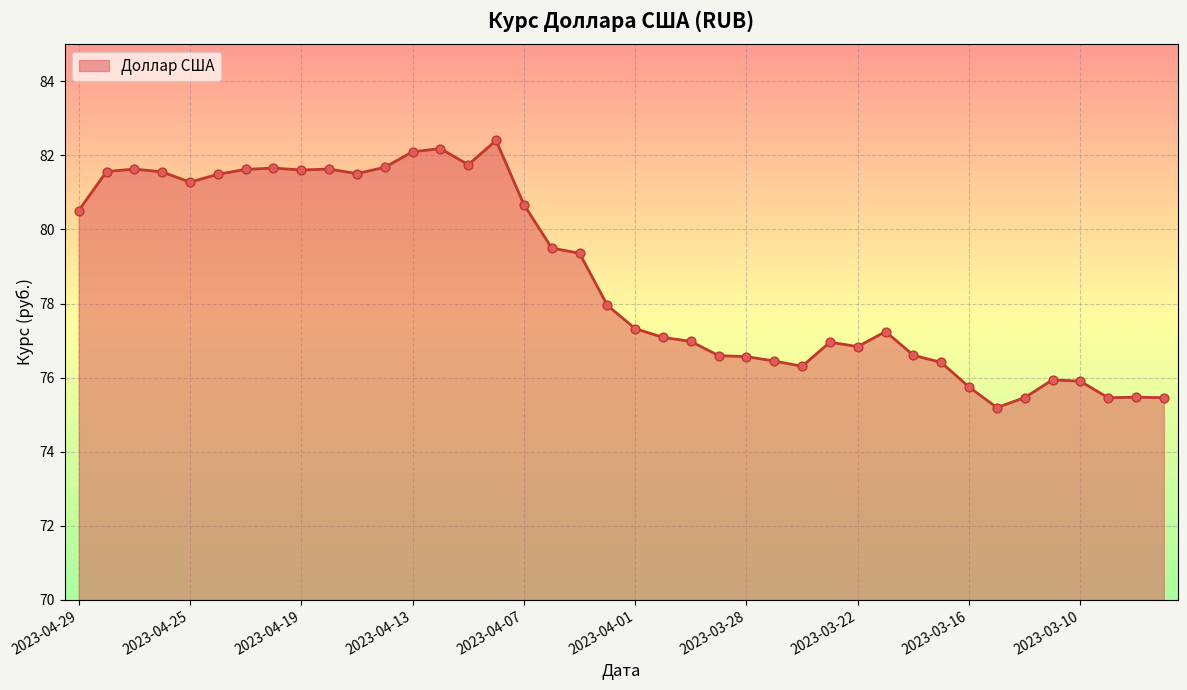

What is the smallest value displayed?

75.2